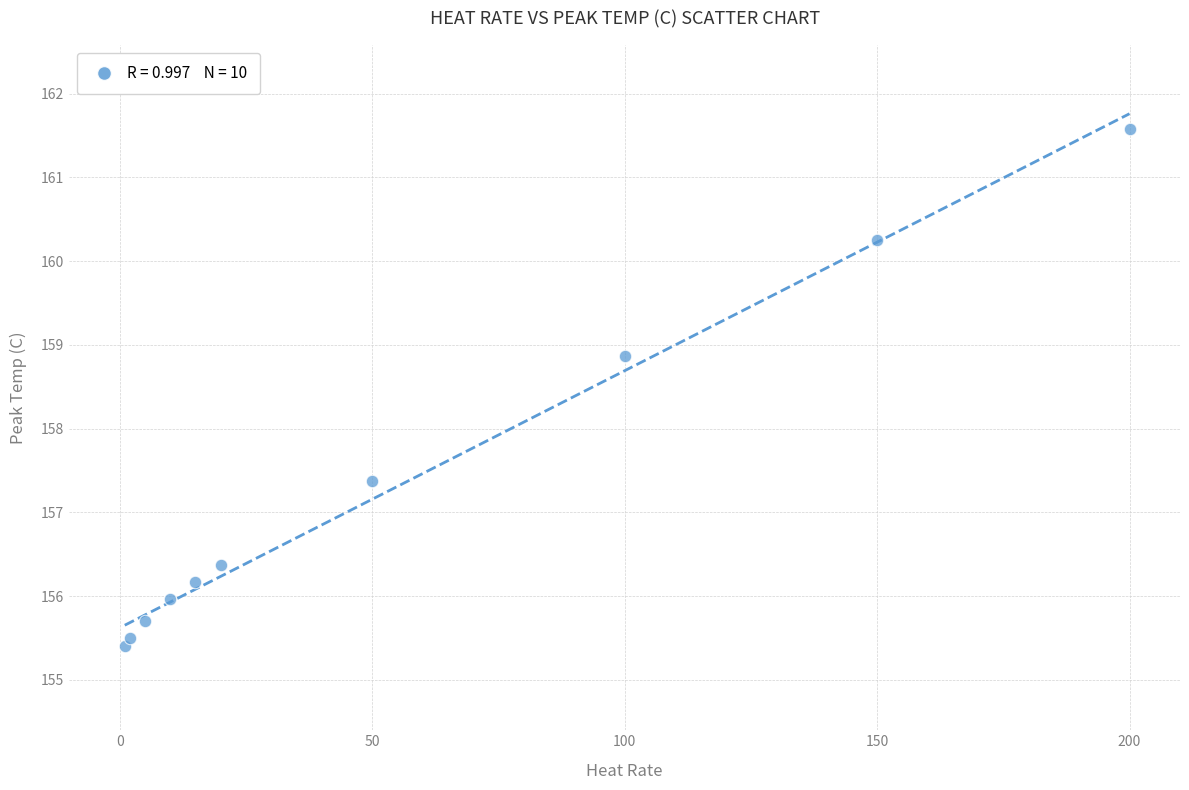

What is the average X value?

55.3